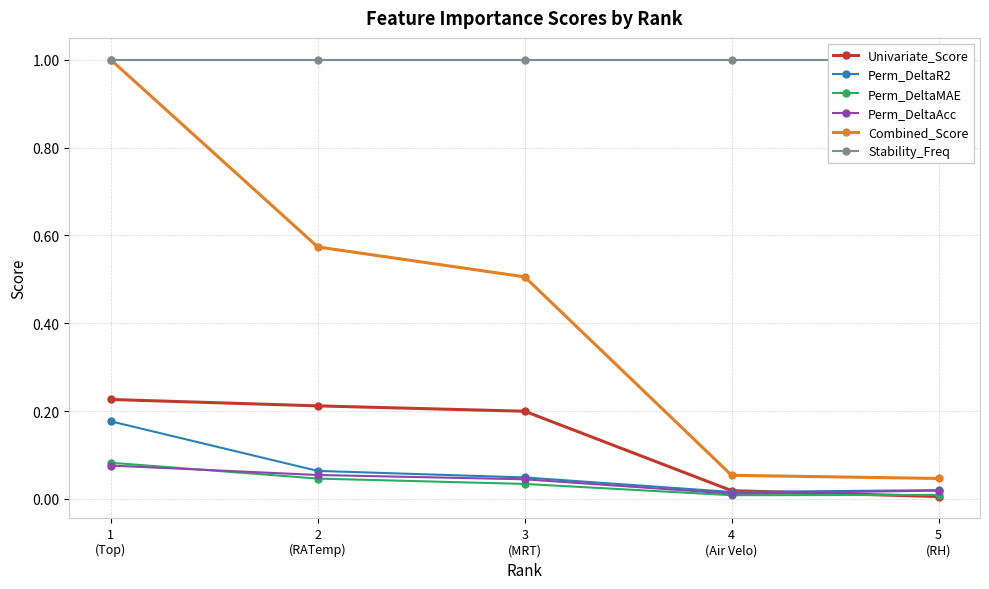

The value of Combined_Score at 1
(Top) is 0.4. True or false?

False